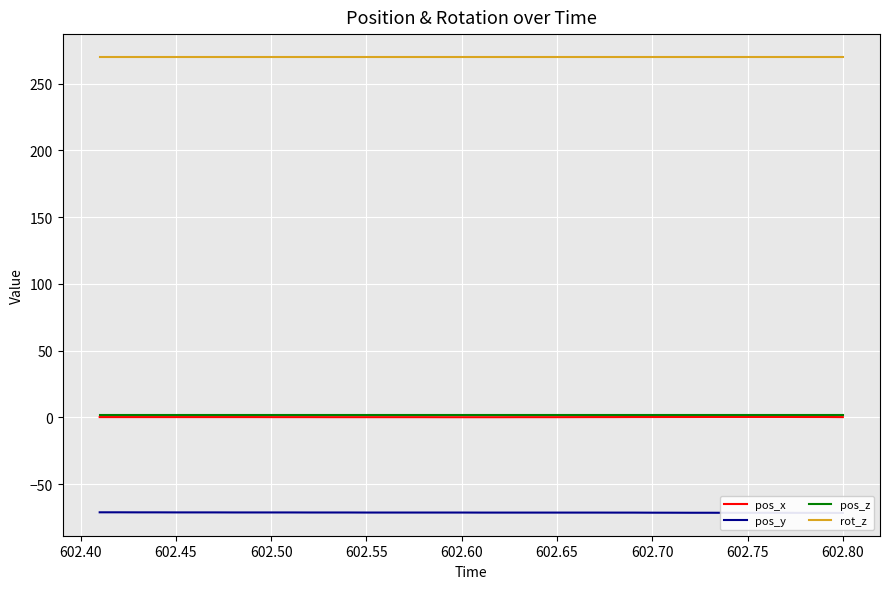

True or false: pos_z and rot_z cross at least once.

False